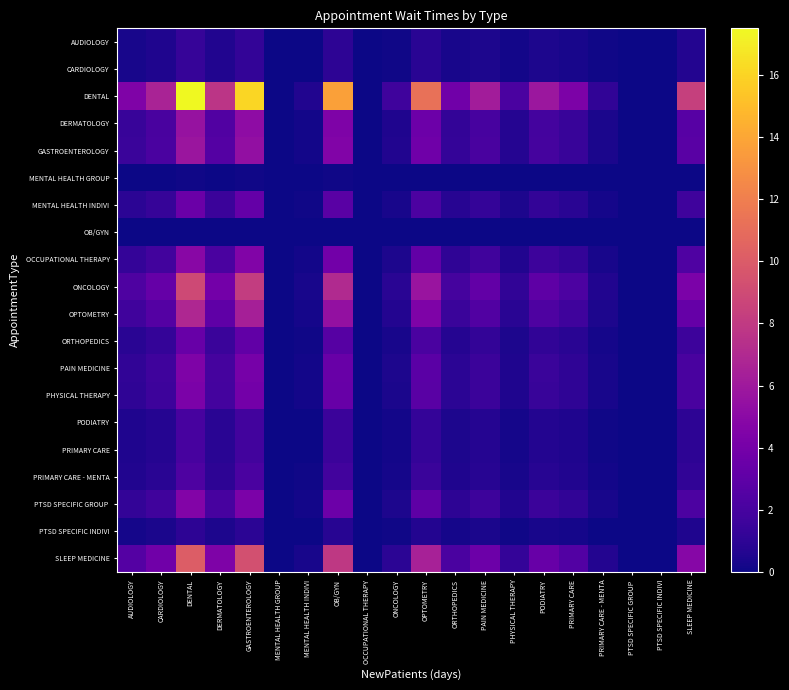

At PODIATRY, list the series in order from smallest to largest.

OB/GYN, MENTAL HEALTH GROUP, PTSD SPECIFIC INDIVI, AUDIOLOGY, CARDIOLOGY, PODIATRY, PRIMARY CARE, PRIMARY CARE - MENTA, ORTHOPEDICS, MENTAL HEALTH INDIVI, PHYSICAL THERAPY, PAIN MEDICINE, PTSD SPECIFIC GROUP, OCCUPATIONAL THERAPY, DERMATOLOGY, GASTROENTEROLOGY, OPTOMETRY, ONCOLOGY, SLEEP MEDICINE, DENTAL